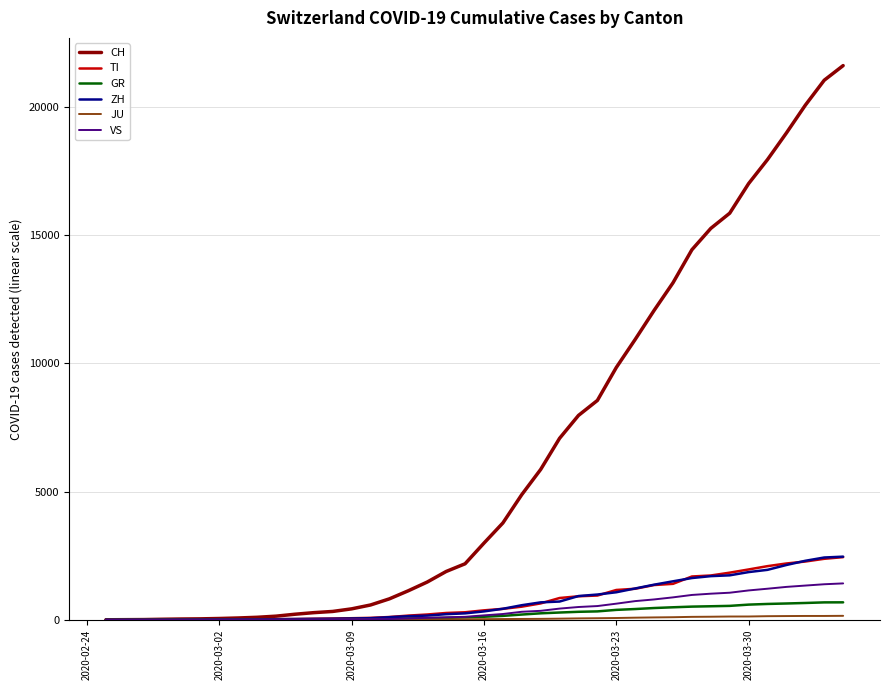

Which series has the widest spread of values?

CH